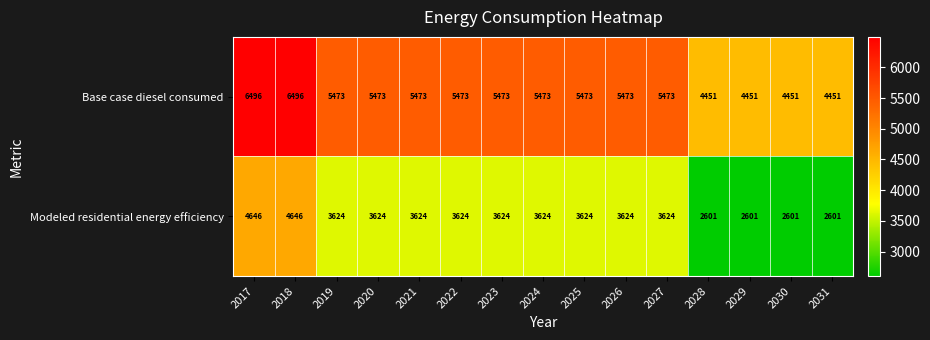

What is the maximum value shown in the chart?

6496